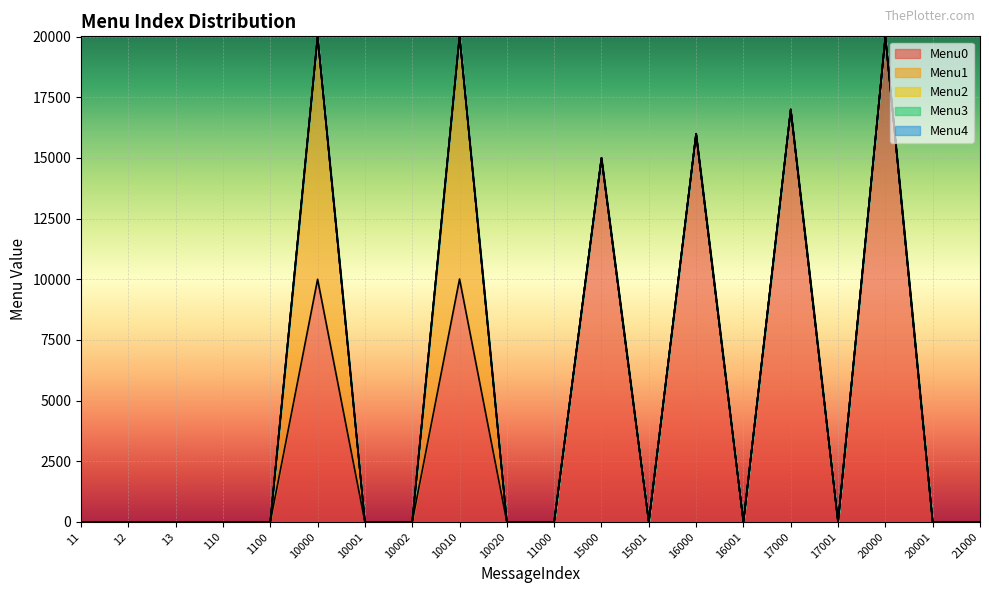

How many series are shown in this chart?

5